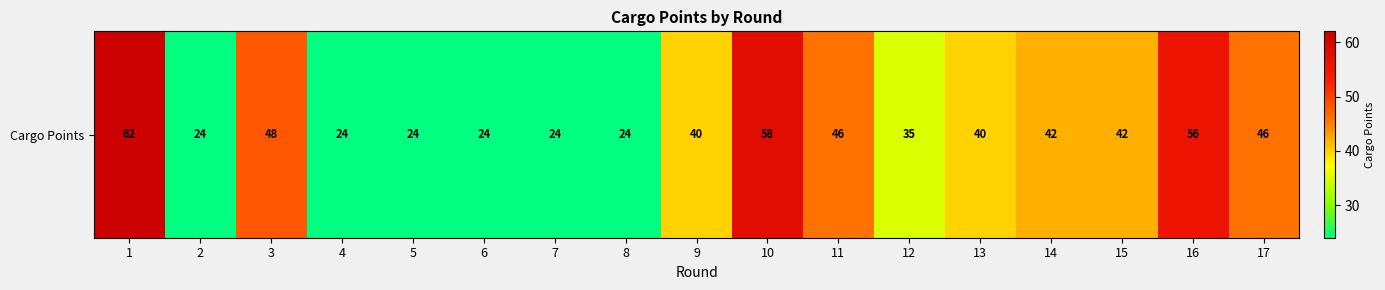

List the labels in order of value, largest first.

1, 10, 16, 3, 11, 17, 14, 15, 9, 13, 12, 2, 4, 5, 6, 7, 8